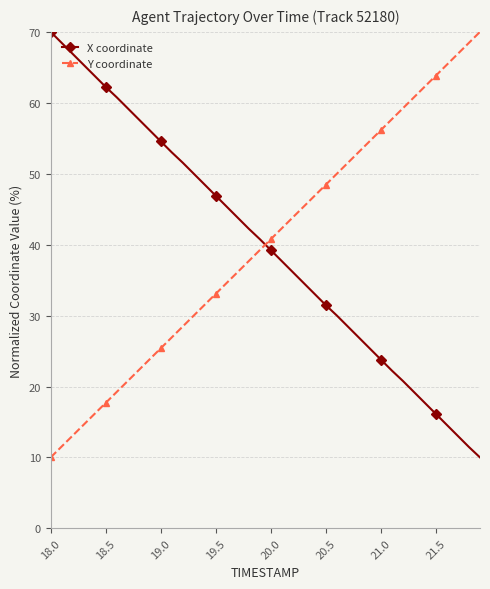

What is the maximum value shown in the chart?

70.0